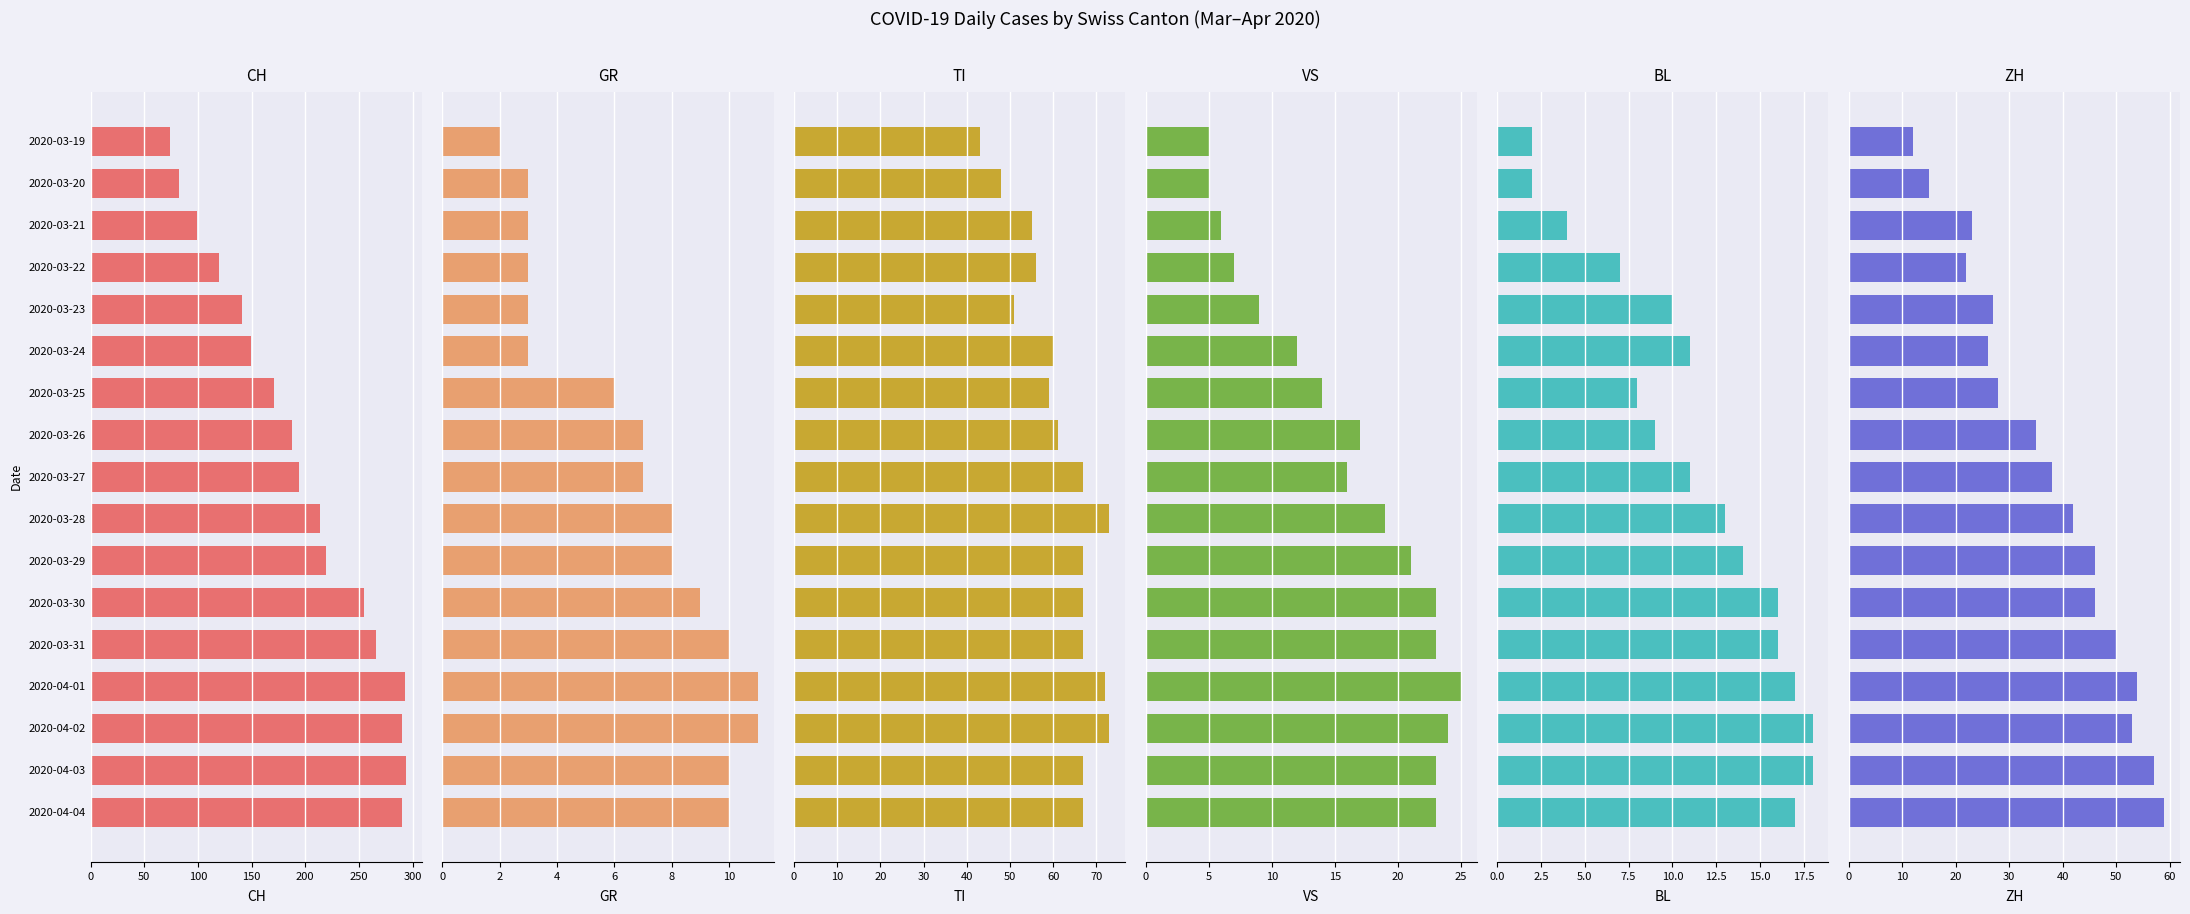

At 2020-04-02, list the series in order from smallest to largest.

GR, BL, VS, ZH, TI, CH